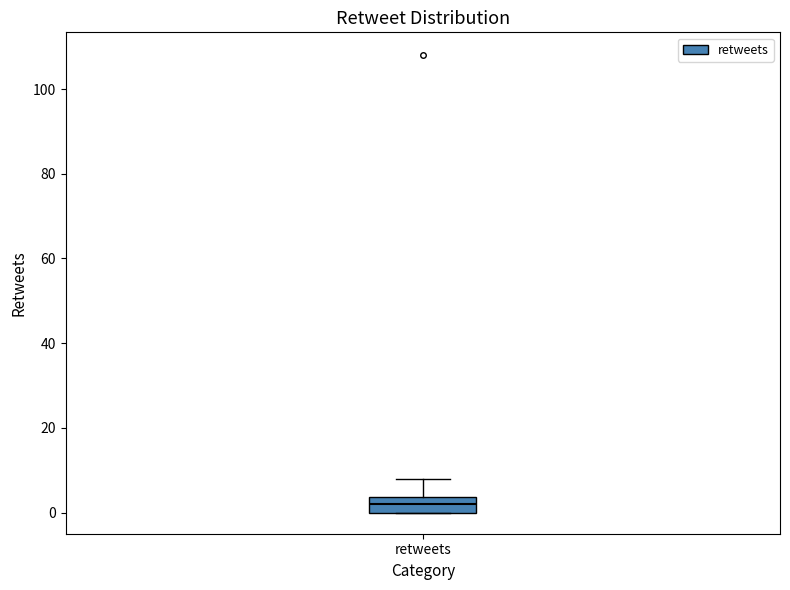

Read this box plot against the y-axis: the position of the median line, the range covered by the box, and the ends of both whiskers. The values are not printed on the chart, so give them approximately, as read against the axis.

median 2, box 0 to 4, whiskers 0 to 8